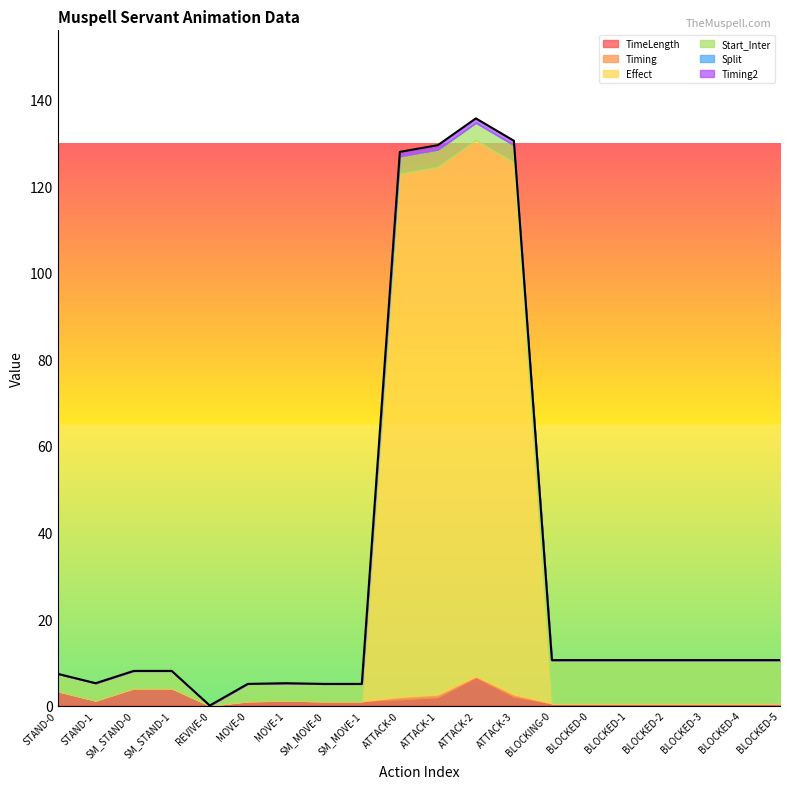

Rank the categories by TimeLength value from lowest to highest.

REVIVE-0, BLOCKING-0, BLOCKED-0, BLOCKED-1, BLOCKED-2, BLOCKED-3, BLOCKED-4, BLOCKED-5, MOVE-0, SM_MOVE-0, SM_MOVE-1, STAND-1, MOVE-1, ATTACK-0, ATTACK-1, ATTACK-3, STAND-0, SM_STAND-0, SM_STAND-1, ATTACK-2